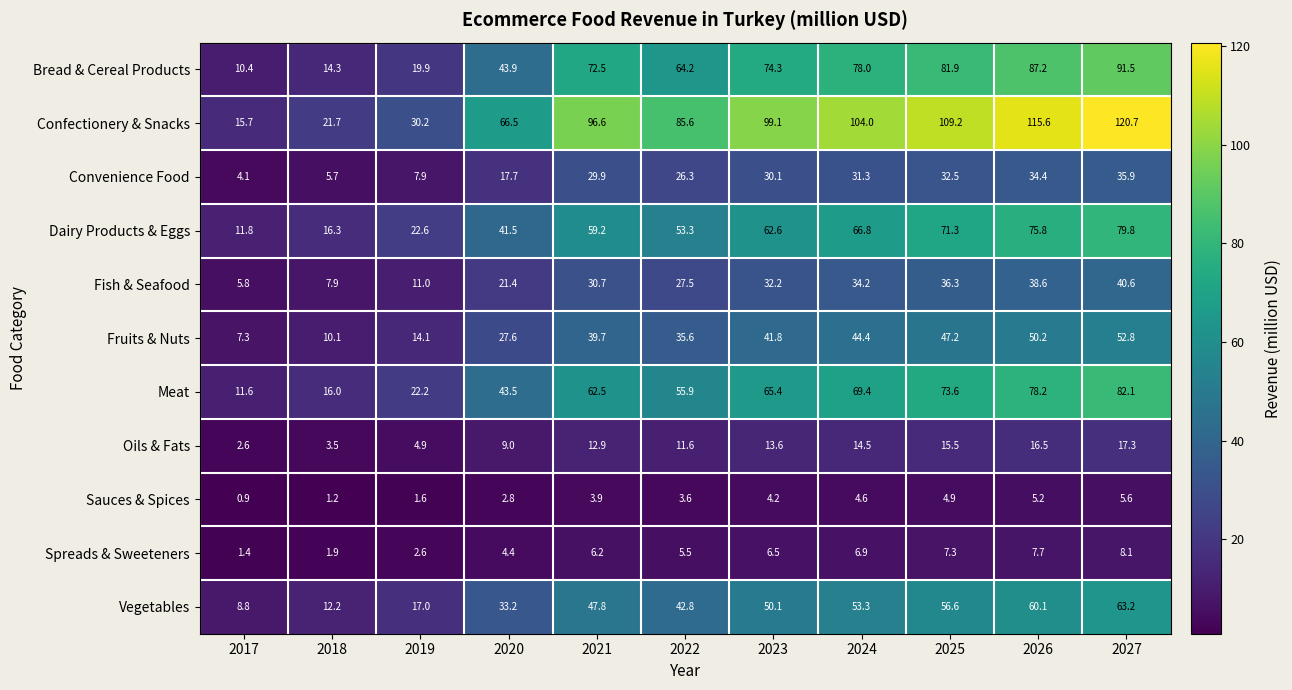

What is the average value of the Convenience Food series?

23.3